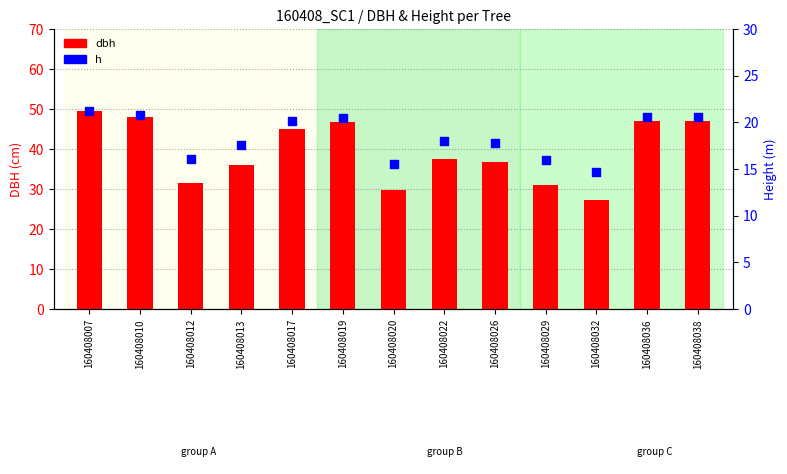

At which category is the sum across all series the highest?

160408007